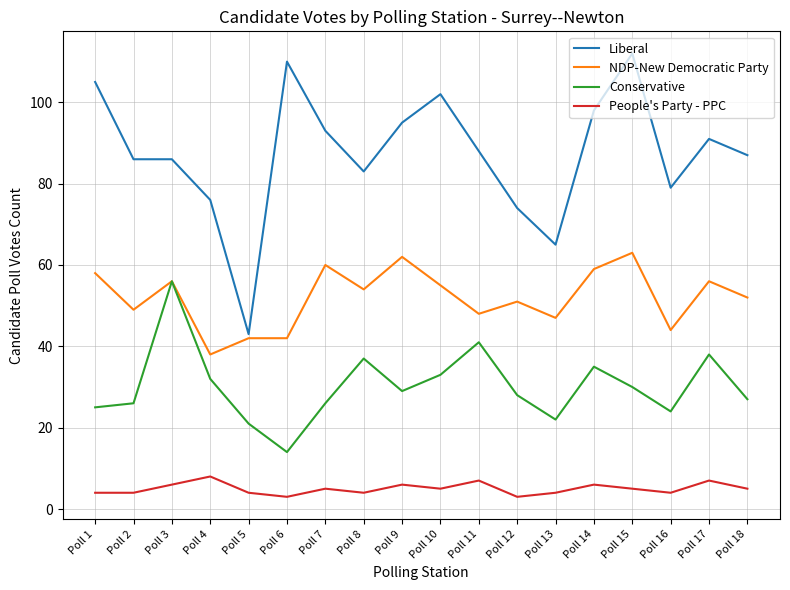

Which series has the largest total across all categories?

Liberal